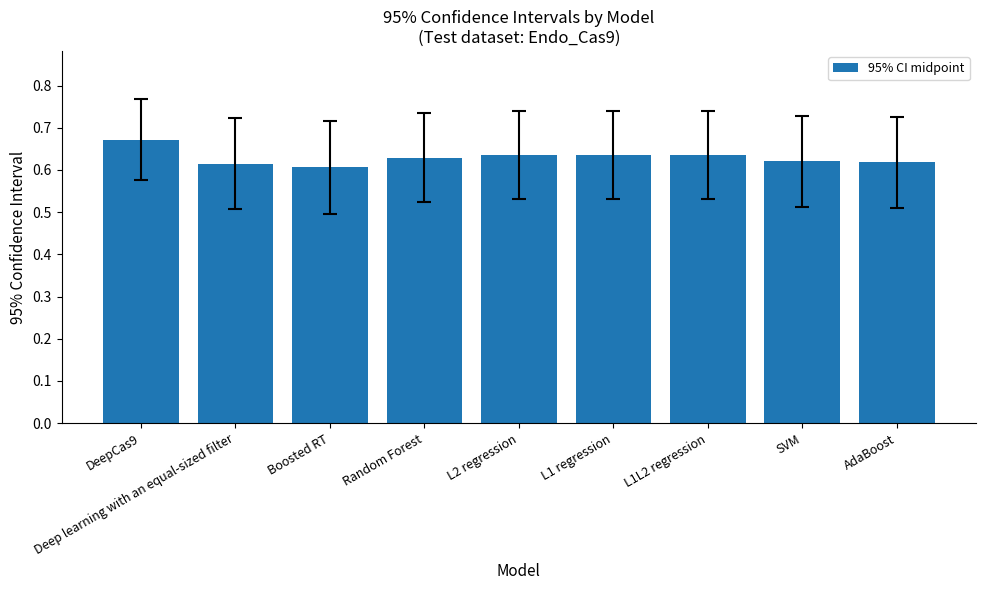

How many values are between 0 and 1?

9